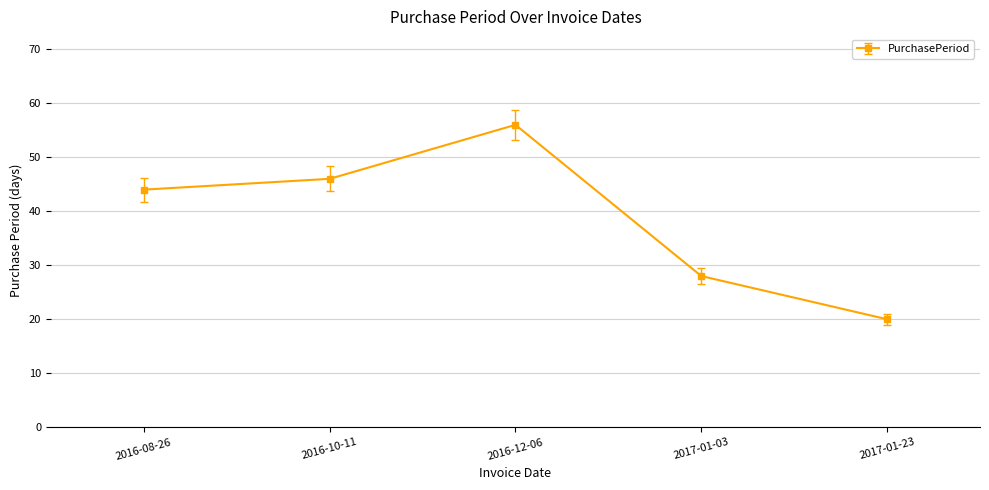

What is the difference between the values at 2017-01-03 and 2017-01-23?

8